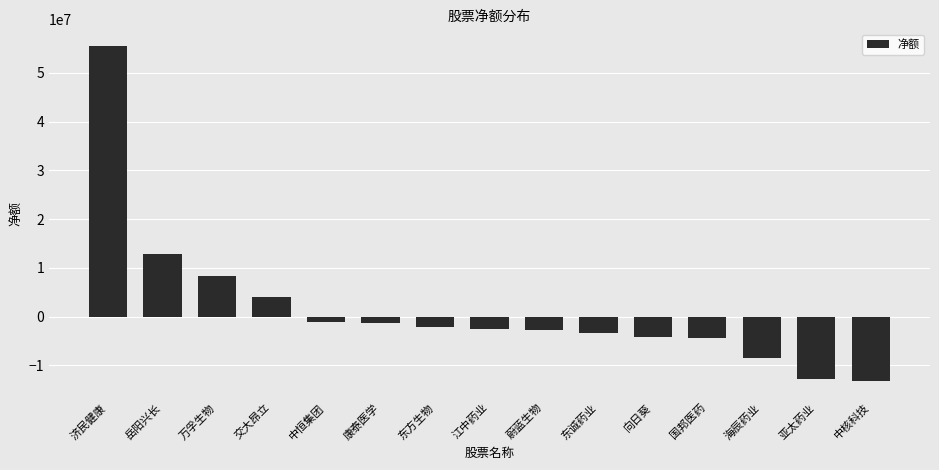

How many values exceed -2425674?

7